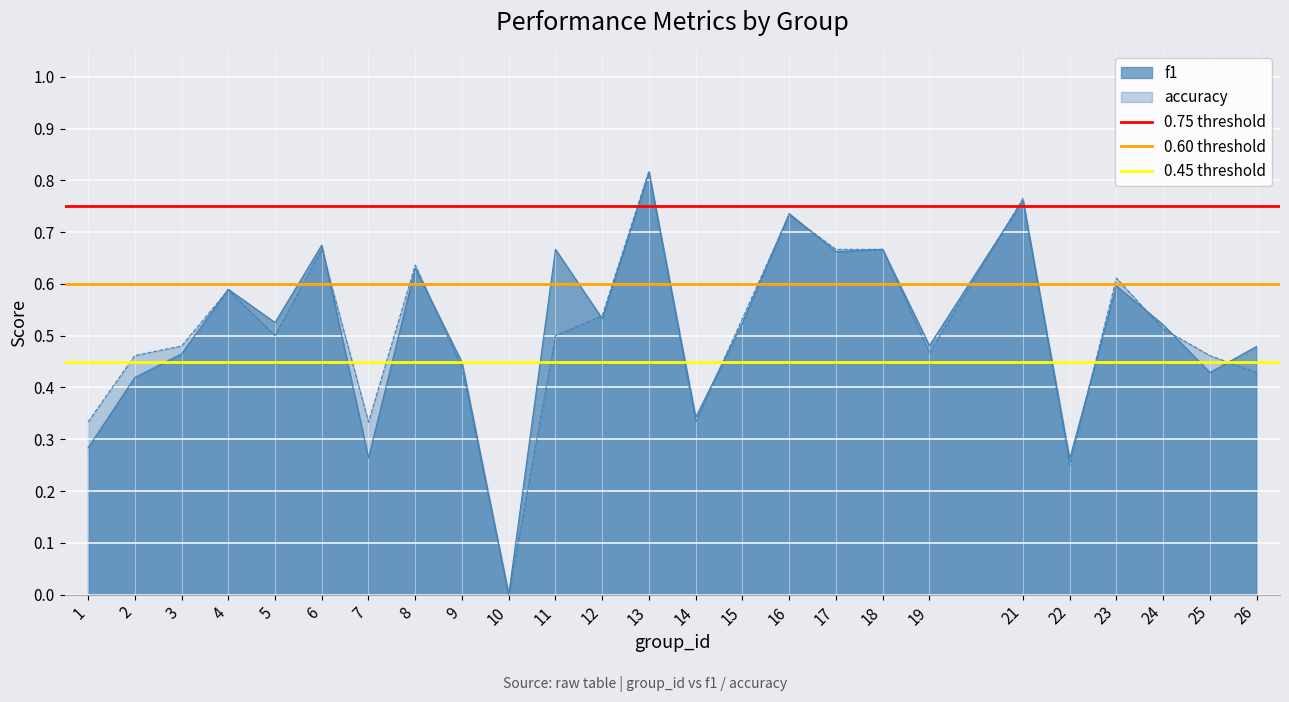

Is the value of f1 at 9 greater than the value of accuracy at 12?

No